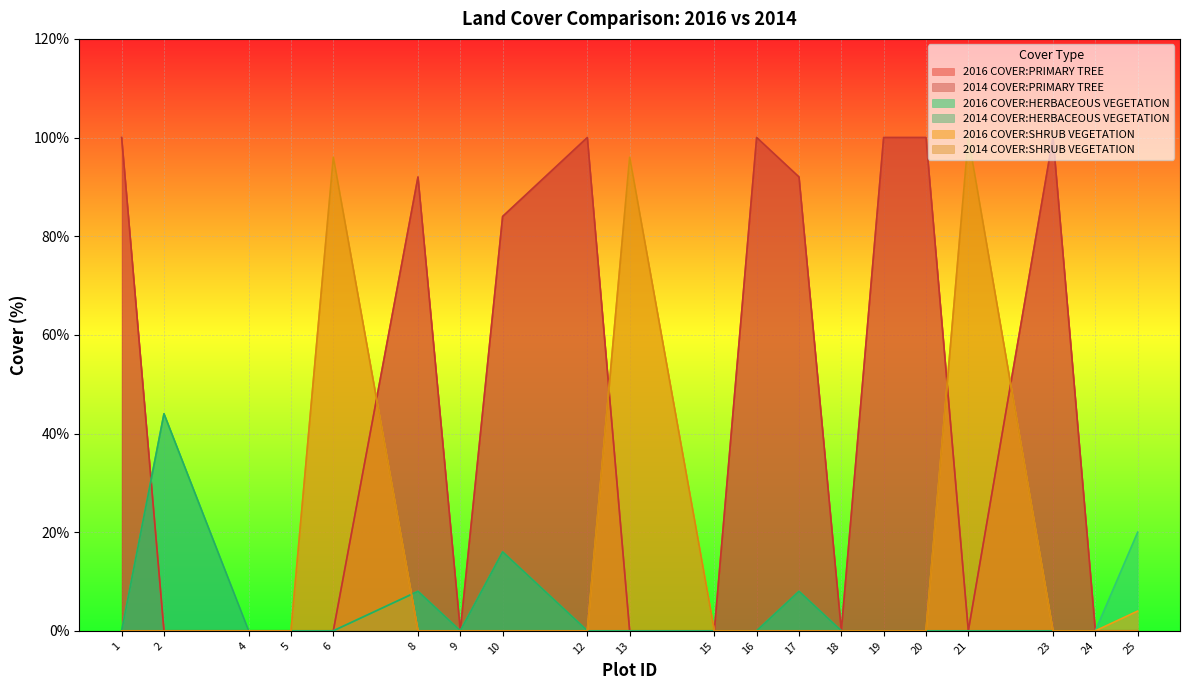

How many interior local peaks does the 2014 COVER:PRIMARY TREE series have?

4